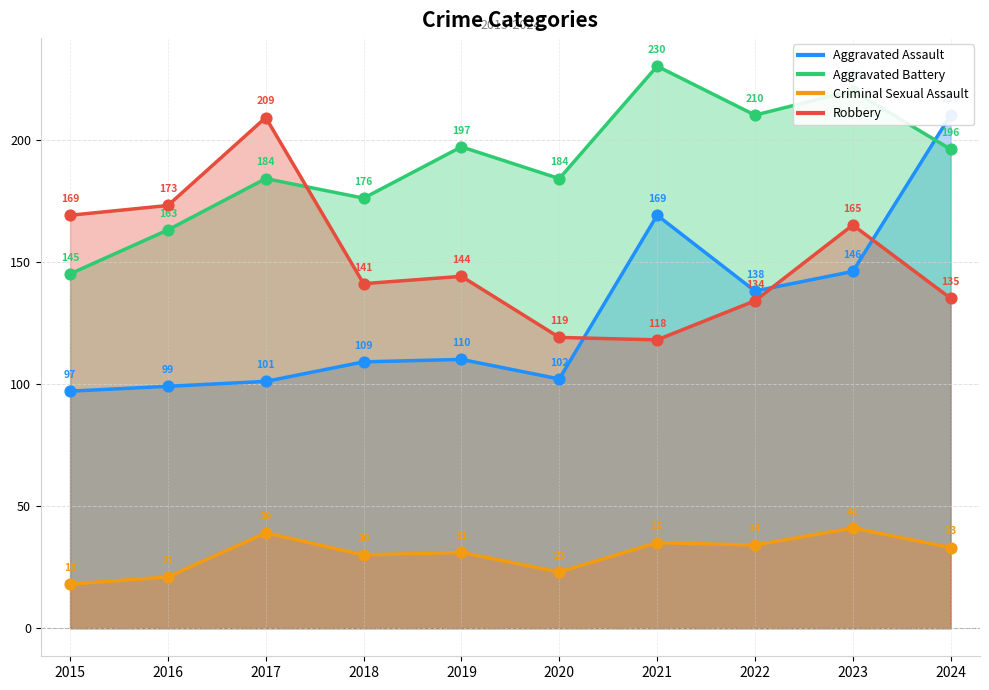

Which series has the largest total across all categories?

Aggravated Battery